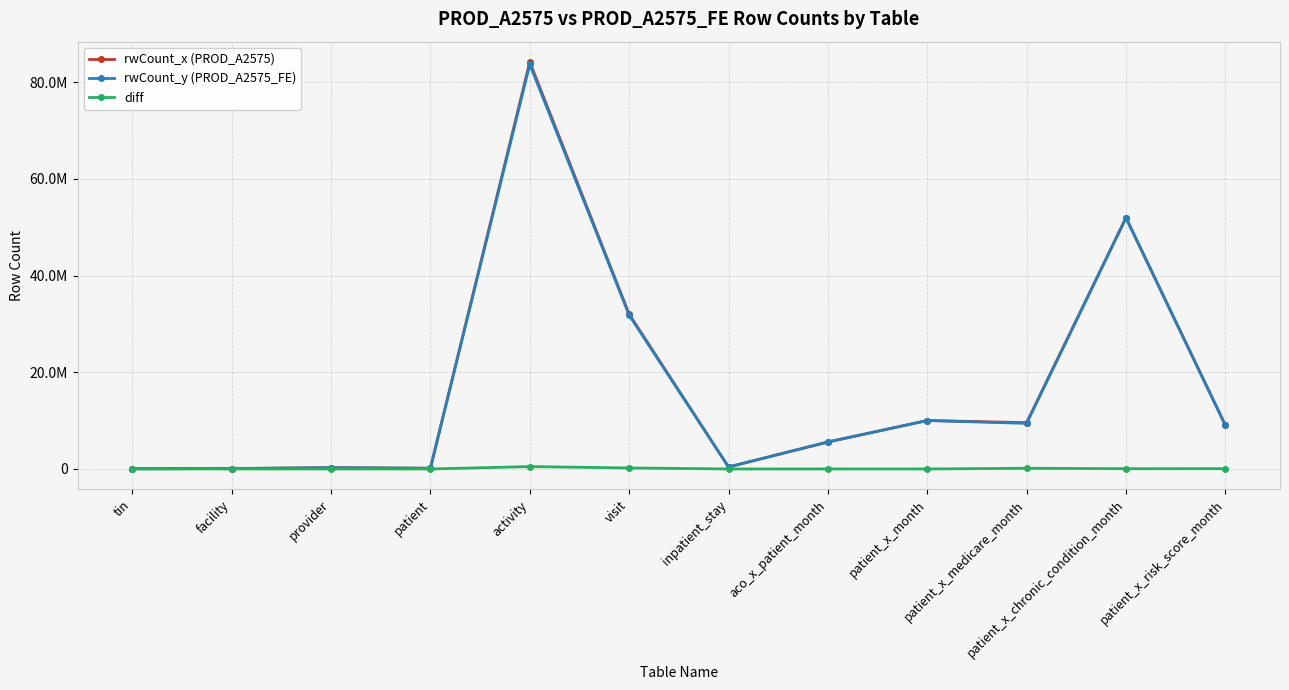

Is this an area chart (filled region under the line)?

No